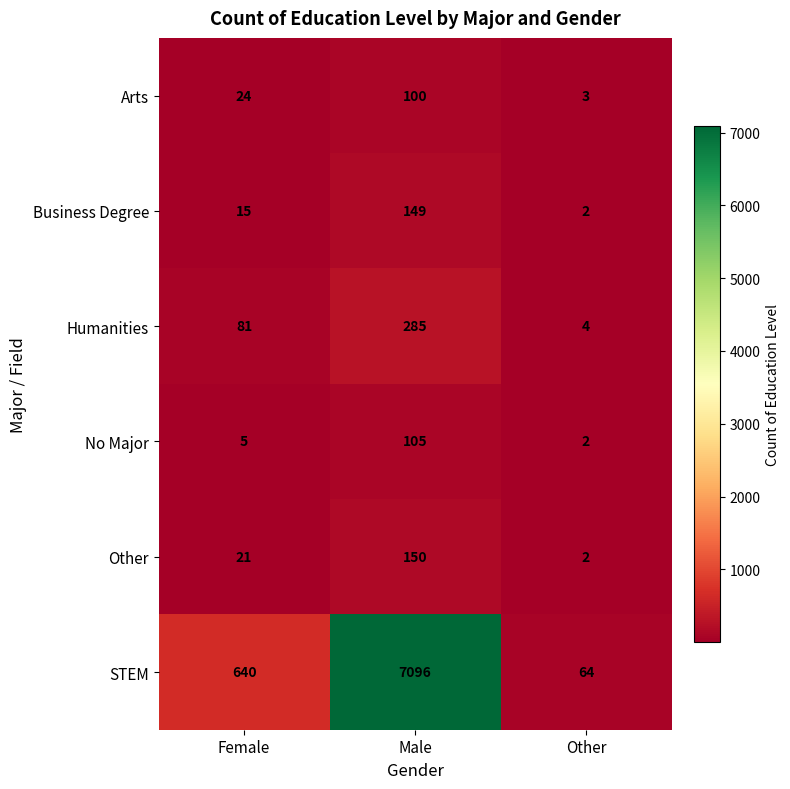

How many values in the No Major series are below 5?

1